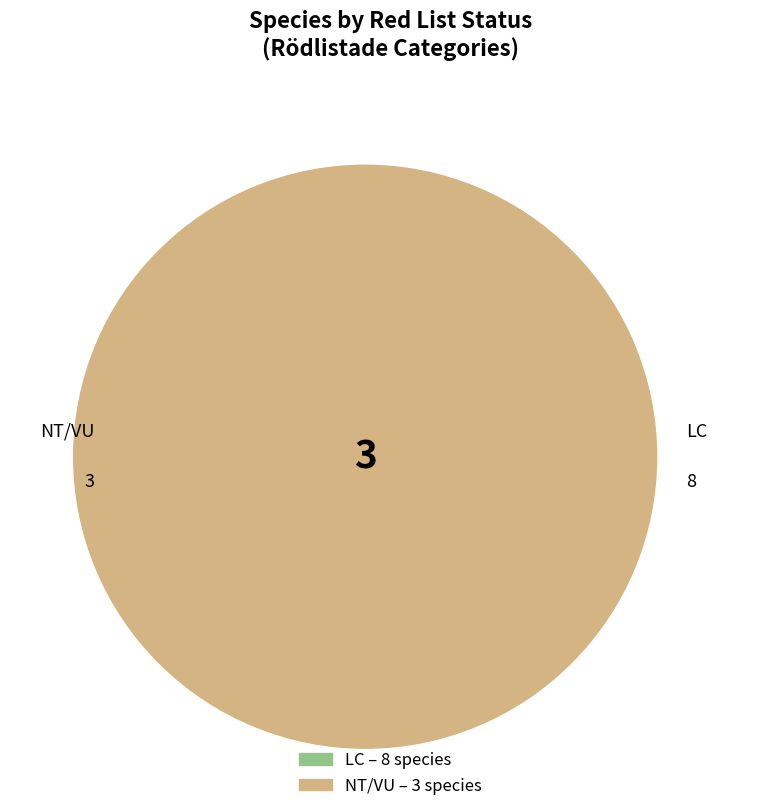

Is it true that Bårdlav is 9% of the pie?

True